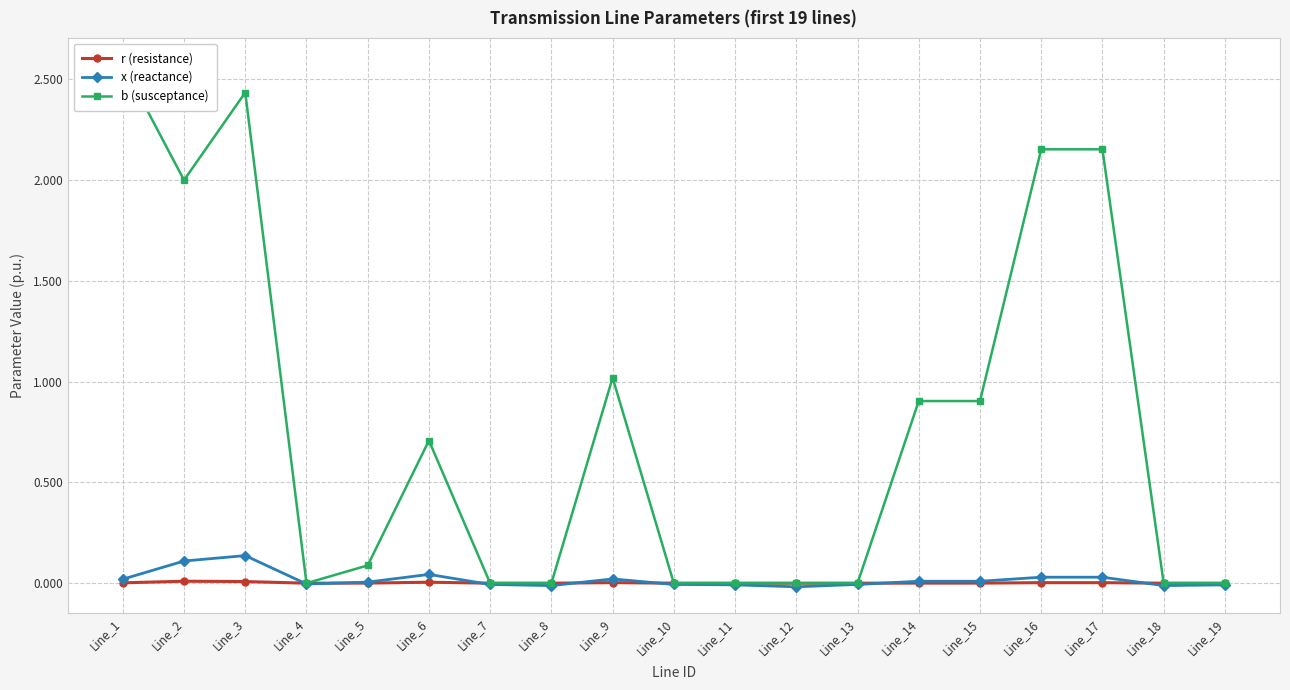

True or false: r (resistance) has more than 1 points higher than both neighbors.

True